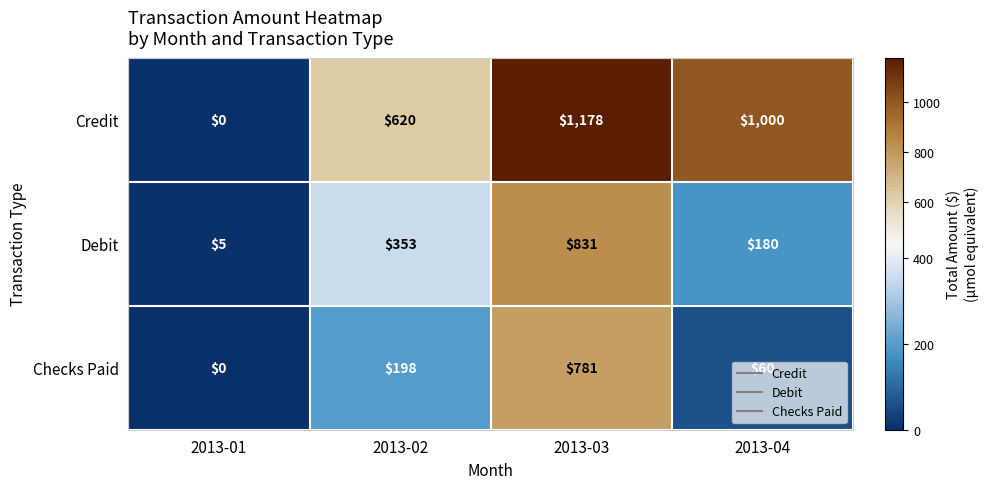

Is it true that Debit equals 255 at 2013-04?

False